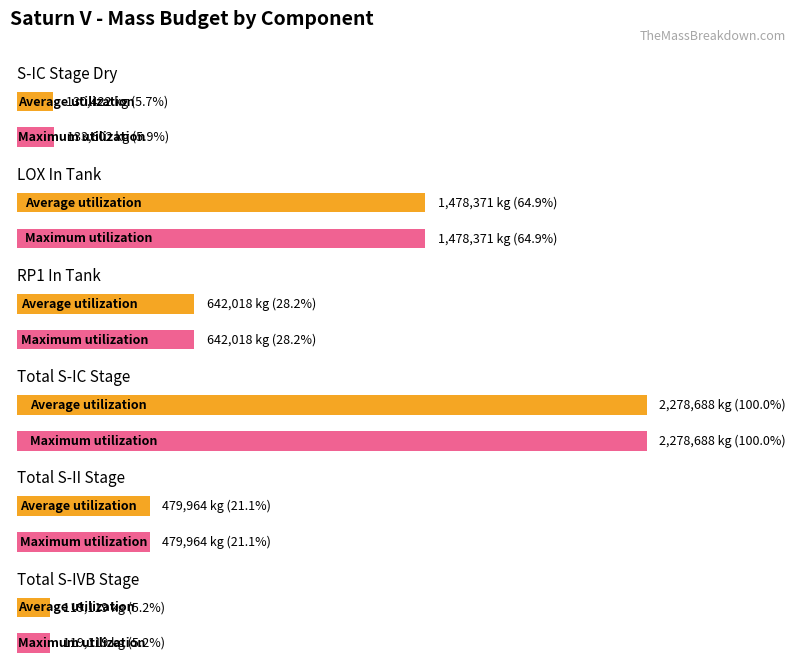

At which label is Average utilization closest to 1469302?

LOX In Tank